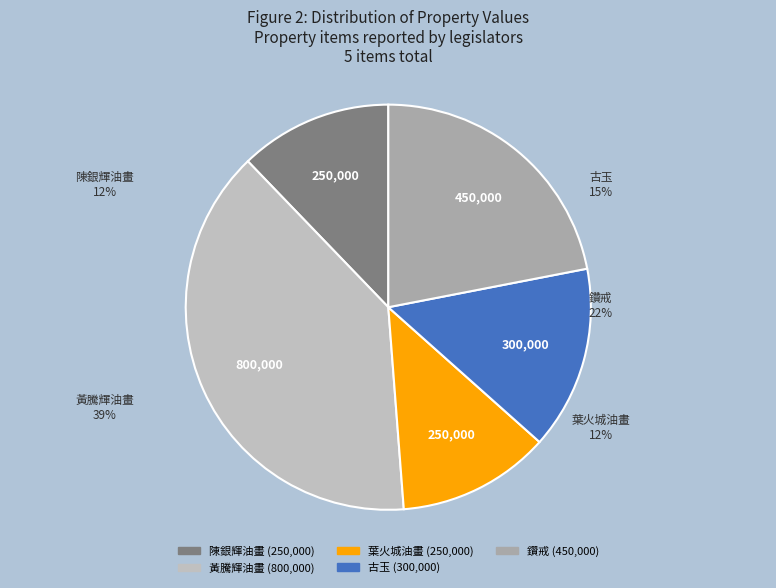

Combined, what portion of the pie is 黃騰輝油畫 and 陳銀輝油畫?

51.2%